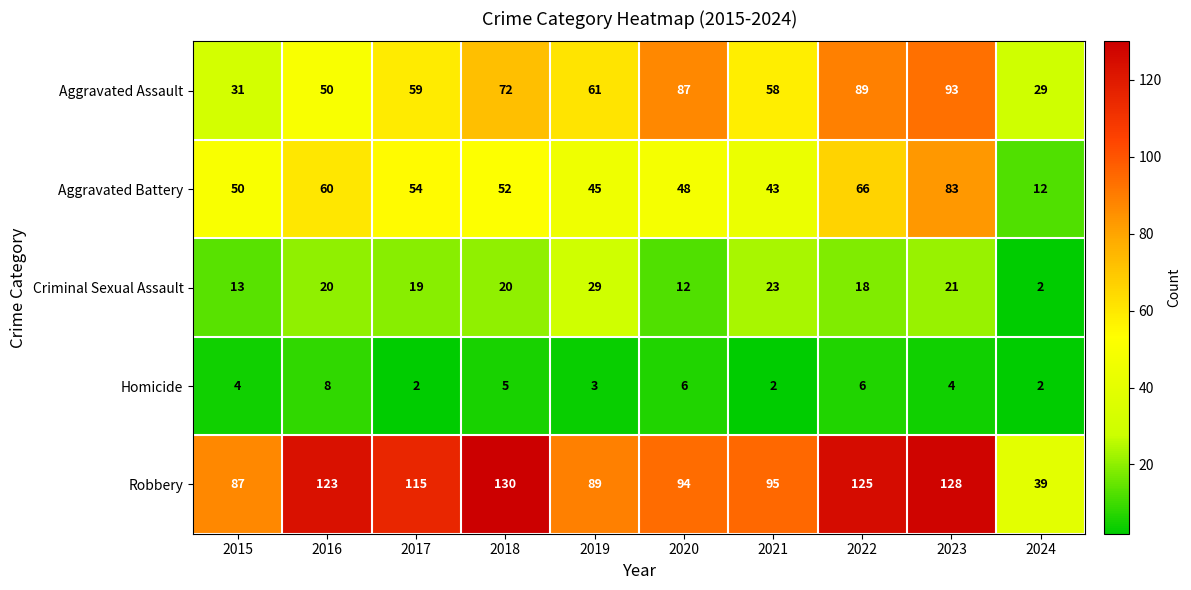

What value does the Robbery series have at 2019, to the nearest 10?

90